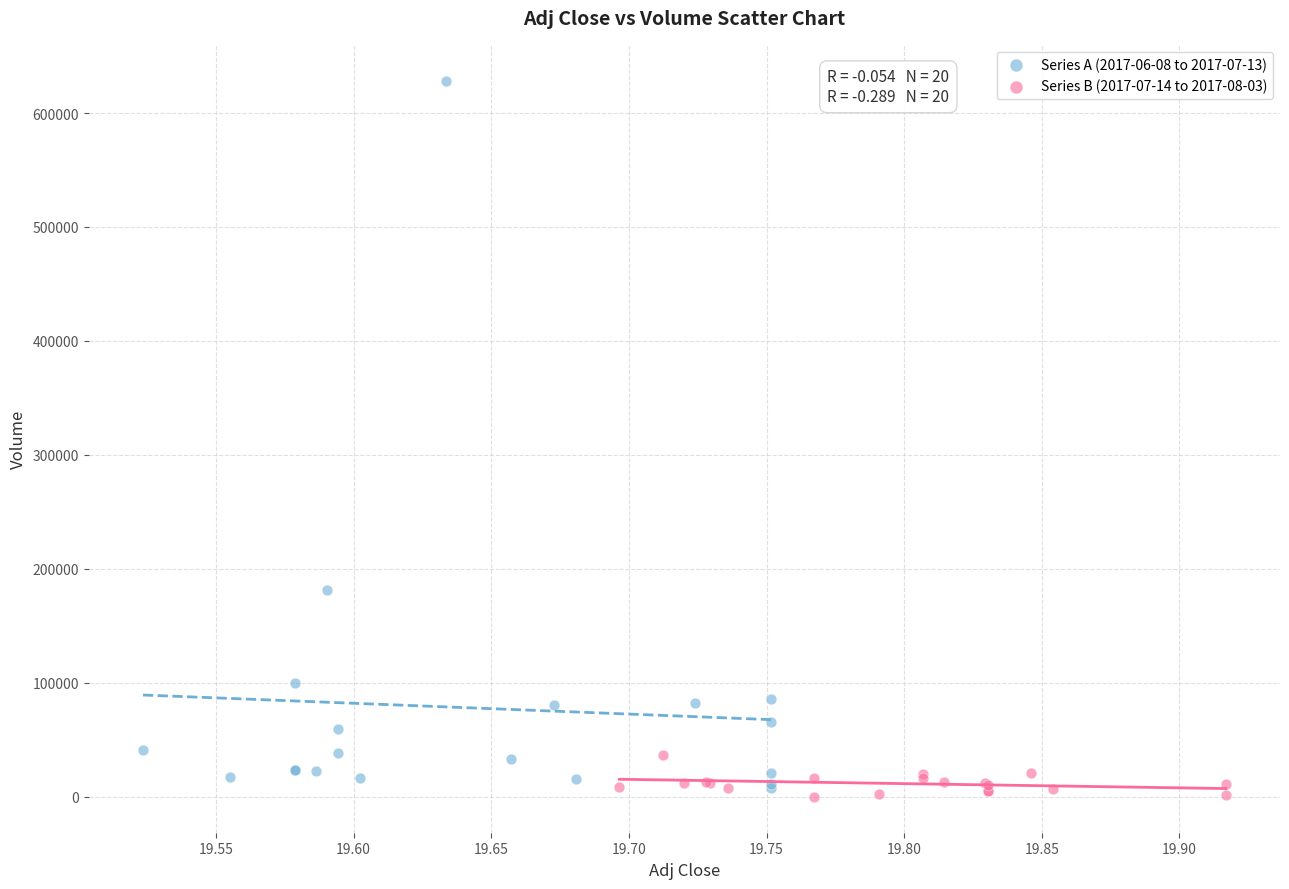

What are all the series names shown in the legend?

Series A (2017-06-08 to 2017-07-13), Series B (2017-07-14 to 2017-08-03)